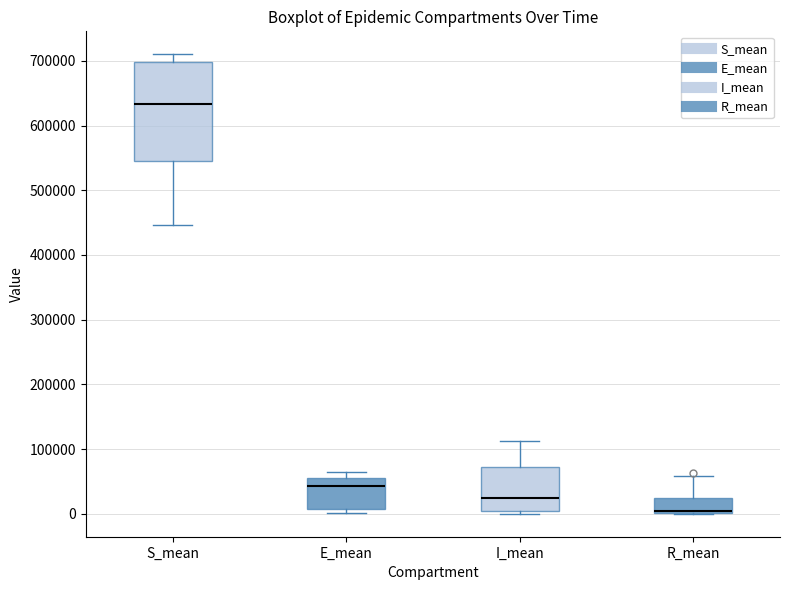

Reading left to right, transcribe this box plot: for each box, give where its median line is, the range the box spans, and where its two whiskers end, as read against the y-axis. The values are not printed on the chart, so give them approximately, as read against the axis.

S_mean: median 630000, box 540000 to 700000, whiskers 450000 to 710000
E_mean: median 40000, box 10000 to 50000, whiskers 0 to 60000
I_mean: median 20000, box 0 to 70000, whiskers 0 (just below the box's lower edge) to 110000
R_mean: median 0 (just above the box's lower edge), box 0 to 20000, whiskers 0 to 60000